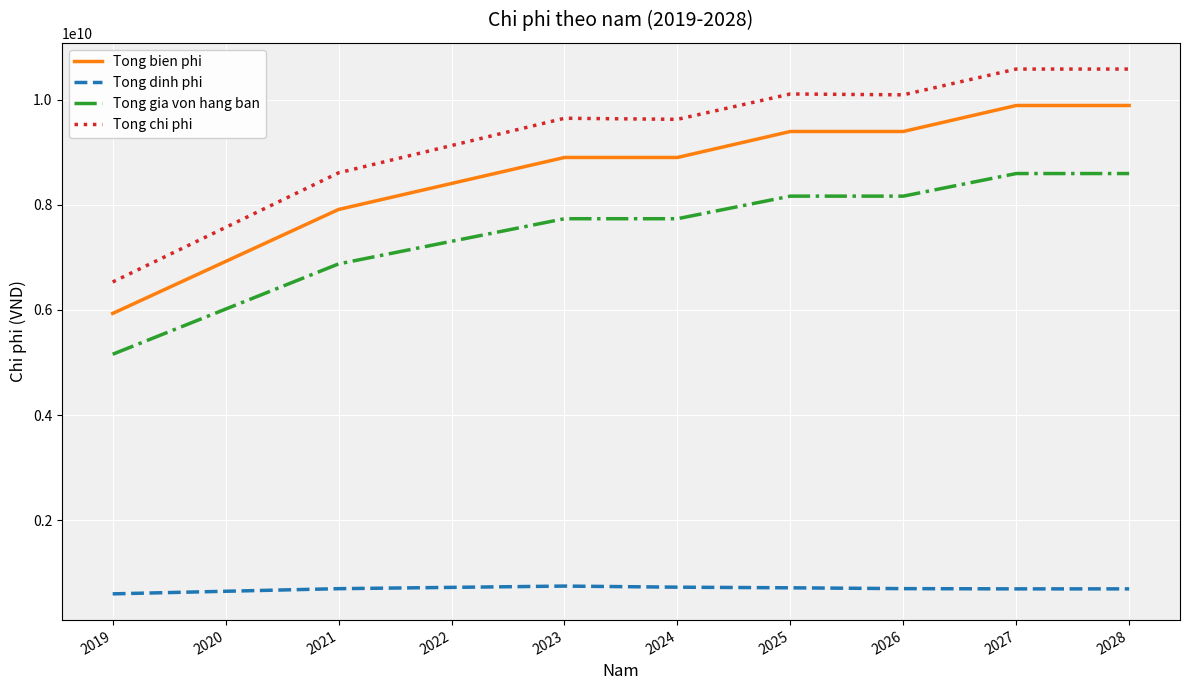

True or false: Tong bien phi and Tong dinh phi cross at least once.

False